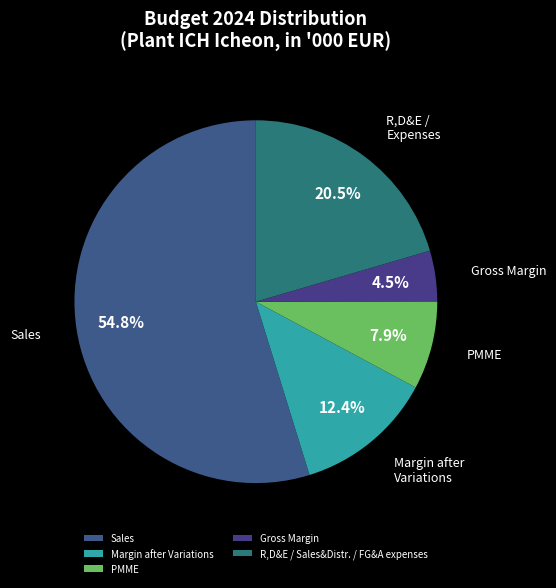

What is the smallest slice in the pie chart?

Gross Margin